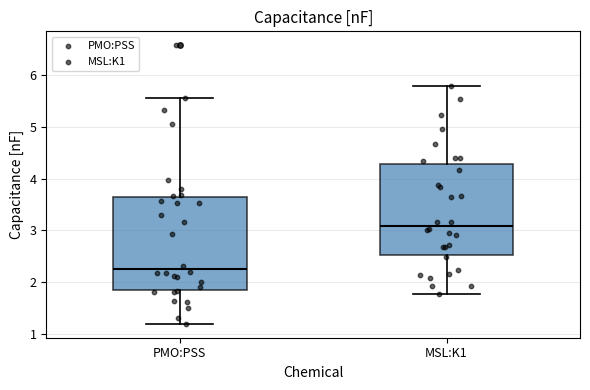

Where is the lower edge of the box for MSL:K1 on the y-axis? The values are not printed on the chart, so give them approximately, as read against the axis.

2.5